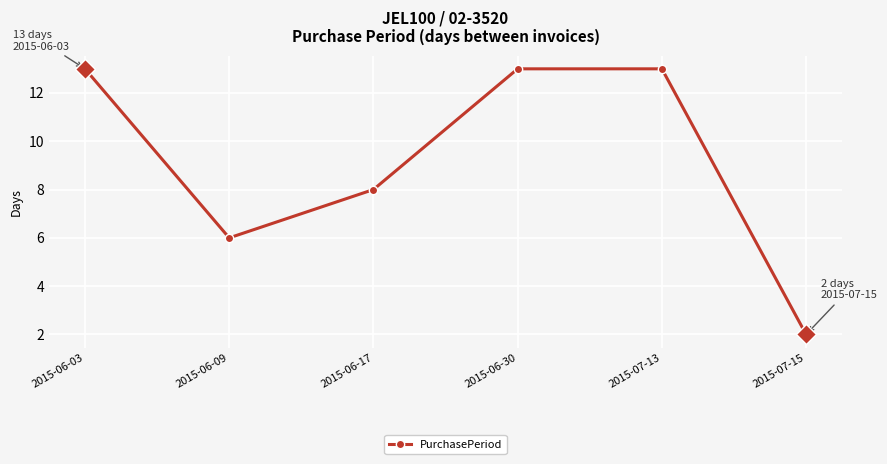

Where is the first local minimum?

2015-06-09